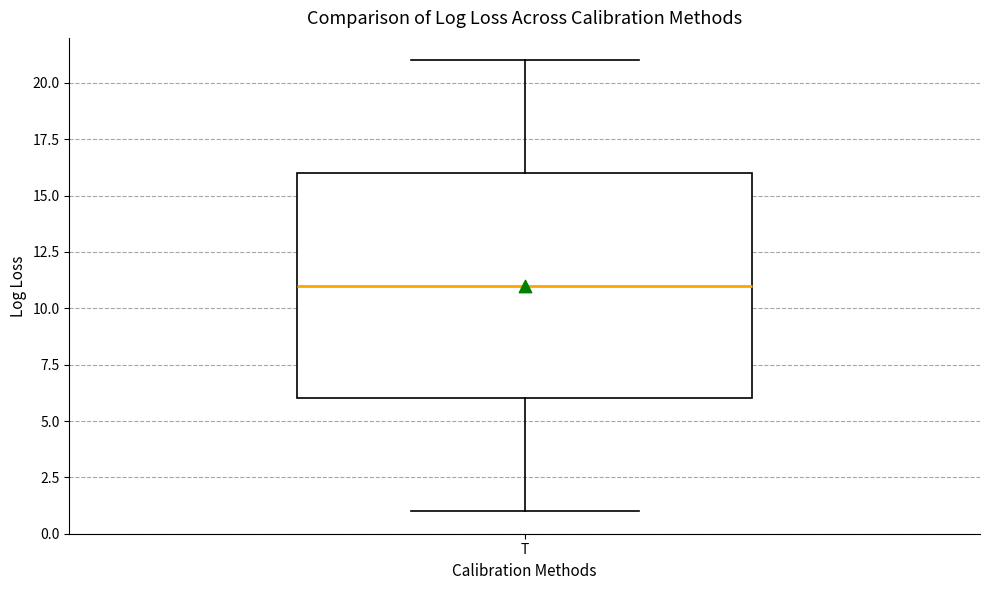

Transcribe this box plot: give where the median line is, the range the box spans, and where the two whiskers end, as read against the y-axis. The values are not printed on the chart, so give them approximately, as read against the axis.

median 11, box 6 to 16, whiskers 1 to 21